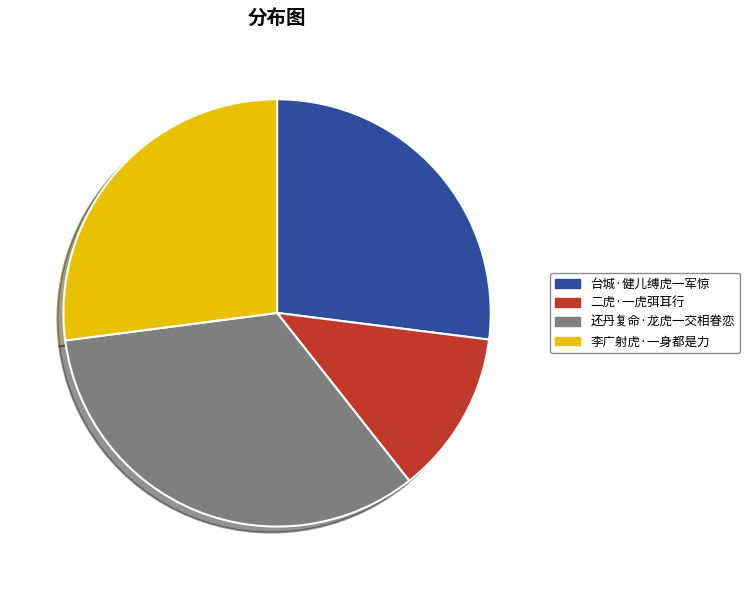

Is the sum of 还丹复命·龙虎一交相眷恋 and 台城·健儿缚虎一军惊 greater than half?

Yes